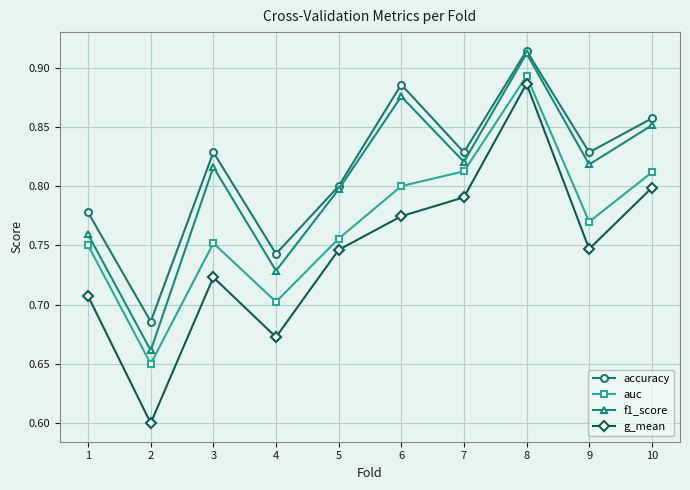

Rank the series by their average value, from highest to lowest.

accuracy, f1_score, auc, g_mean